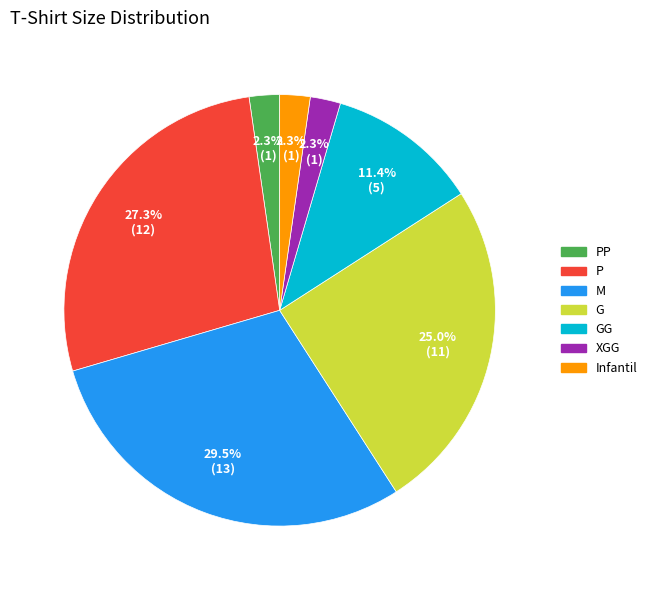

Count the number of slices in the pie.

7